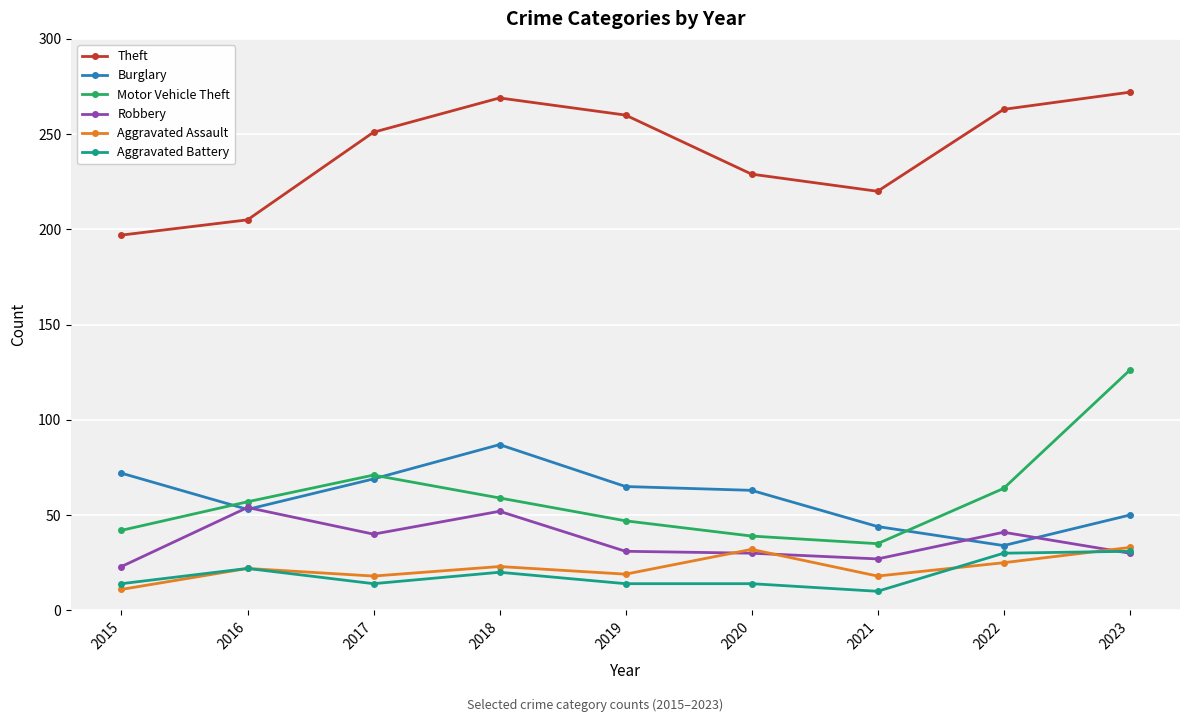

What is the difference between the highest and lowest values at 2019?

246